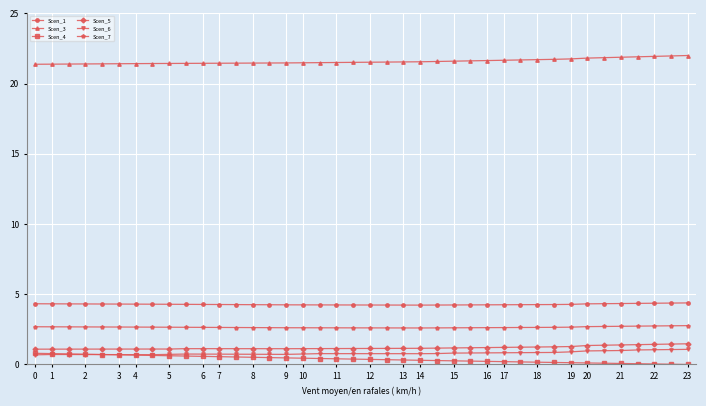

True or false: Scen_6 has more than 1 points higher than both neighbors.

True